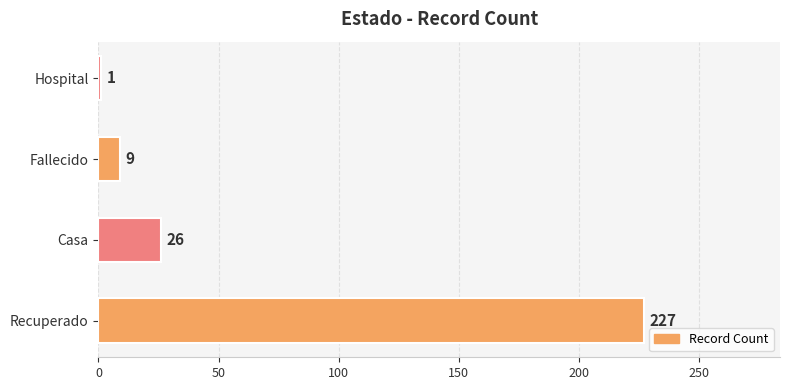

What is the smallest value displayed?

1